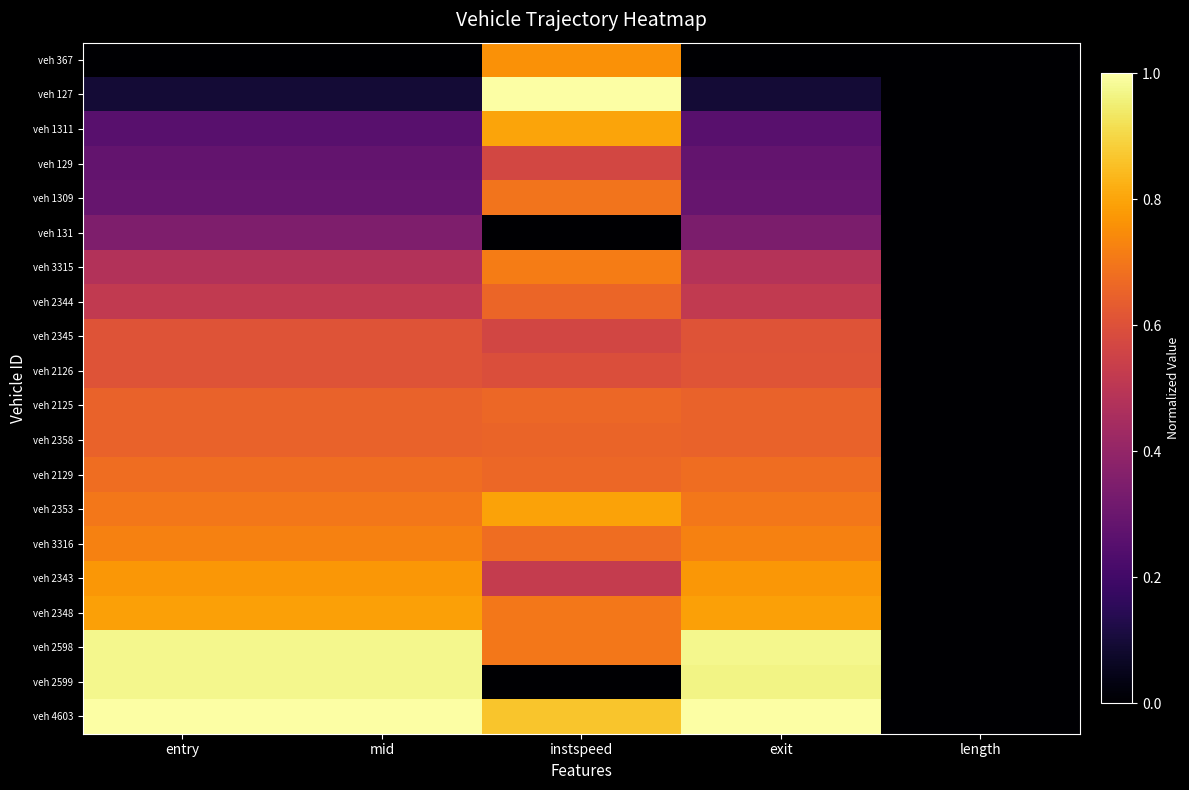

At how many categories does at least one series exceed 0?

4